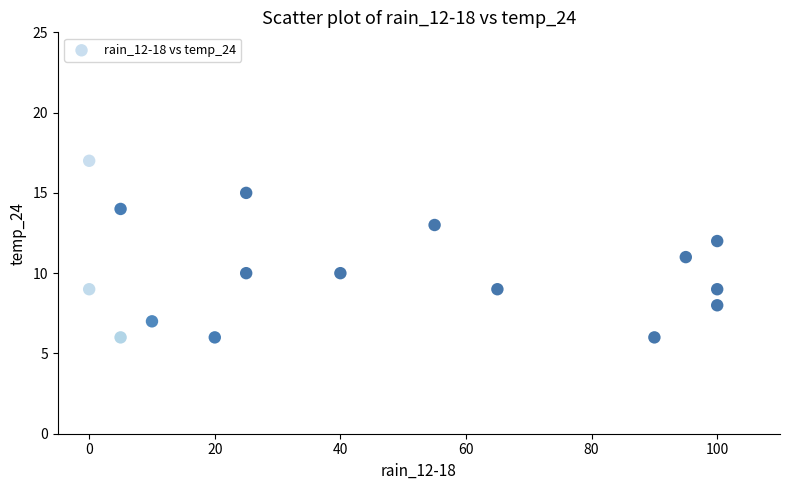

What is the range of X values (max minus min)?

100